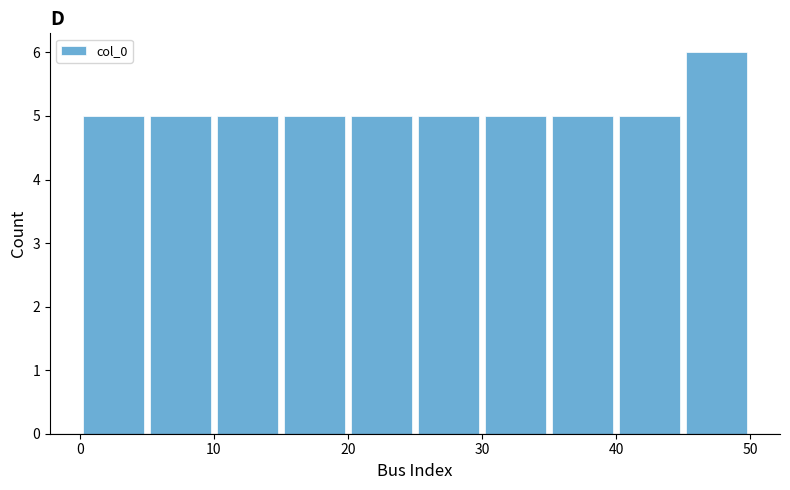

Reading left to right, list every bar in this chart as the range it spans on the x-axis followed by its height. The values are not printed on the chart, so give them approximately, as read against the axis.

0 to 5: 5
5 to 10: 5
10 to 15: 5
15 to 20: 5
20 to 25: 5
25 to 30: 5
30 to 35: 5
35 to 40: 5
40 to 45: 5
45 to 50: 6